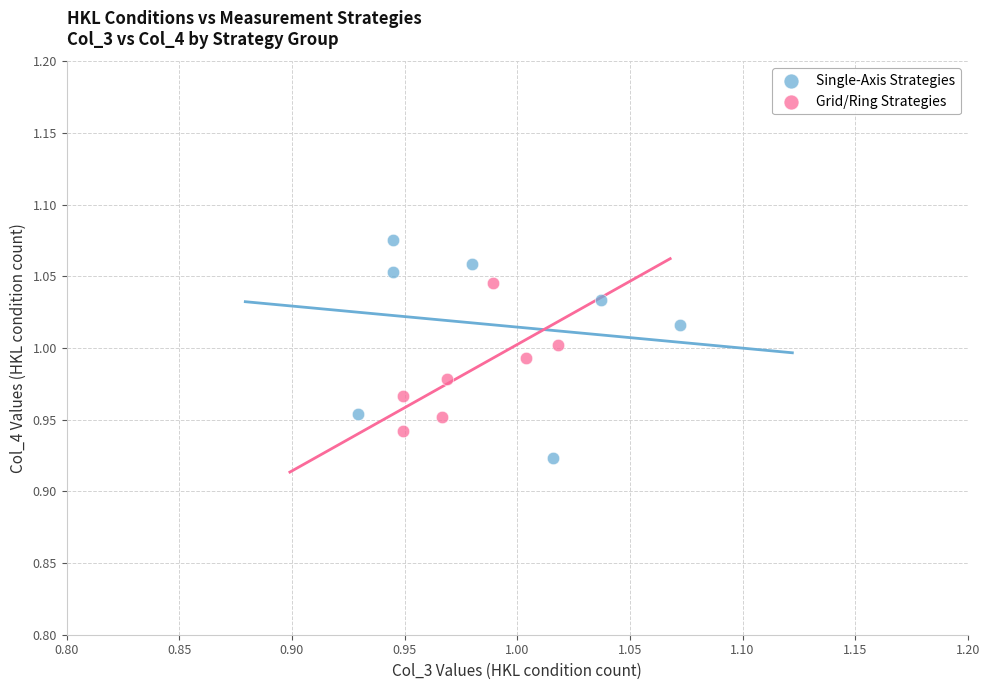

What are all the series names shown in the legend?

Single-Axis Strategies, Grid/Ring Strategies